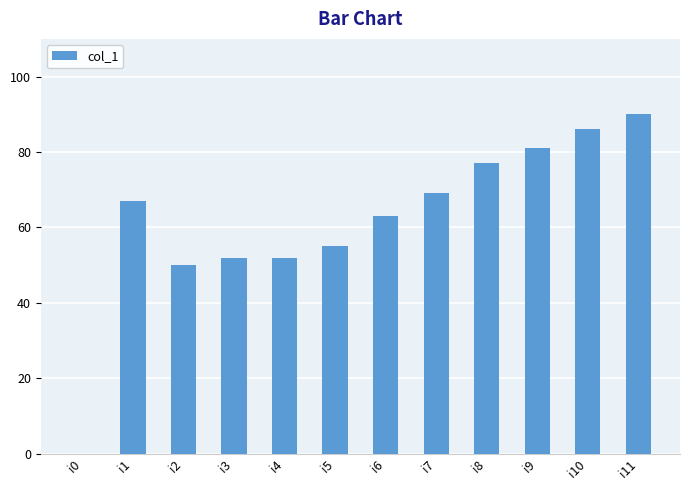

Is it true that the value at i3 is 52?

True